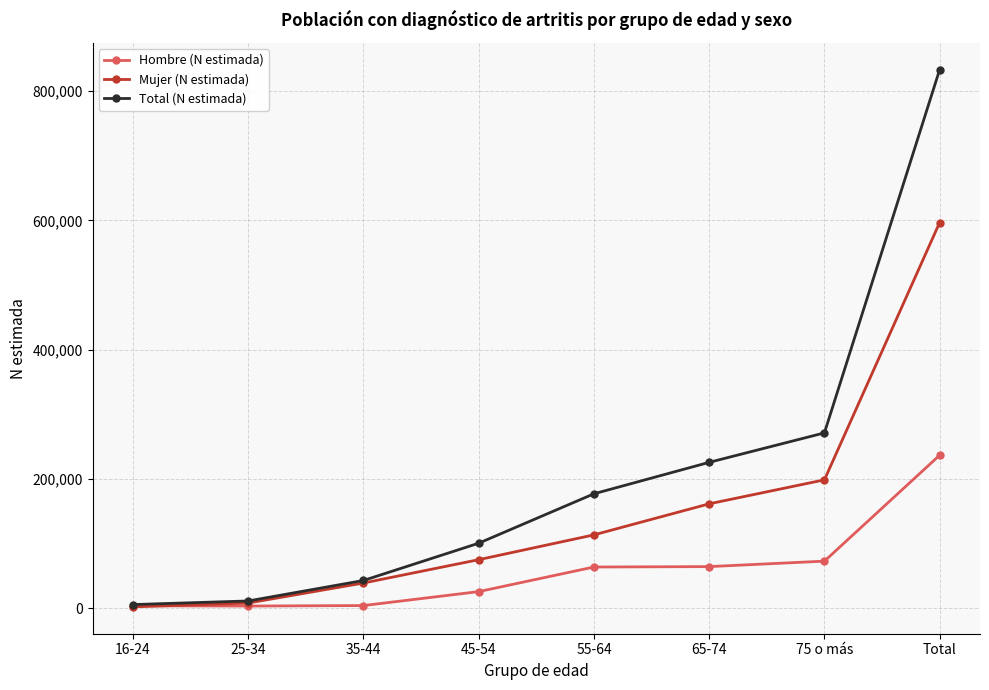

What is the sum of the Total (N estimada) values at 16-24 and 35-44?

48192